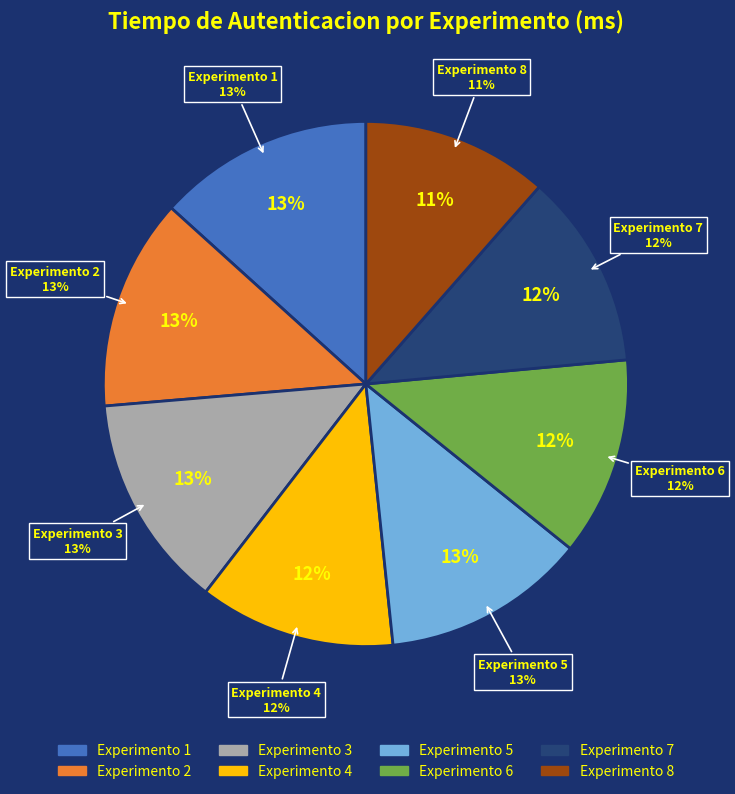

Between Experimento 1 and Experimento 4, which is larger?

Experimento 1